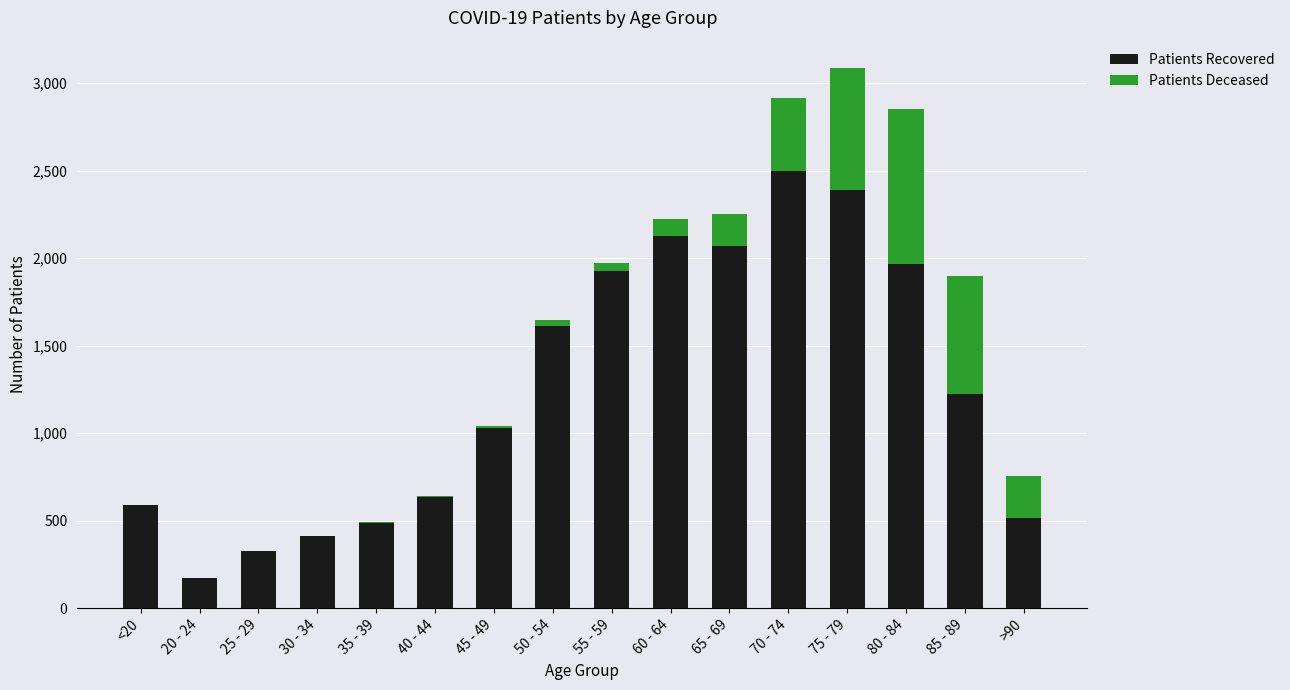

At which category is the sum across all series the highest?

75 - 79